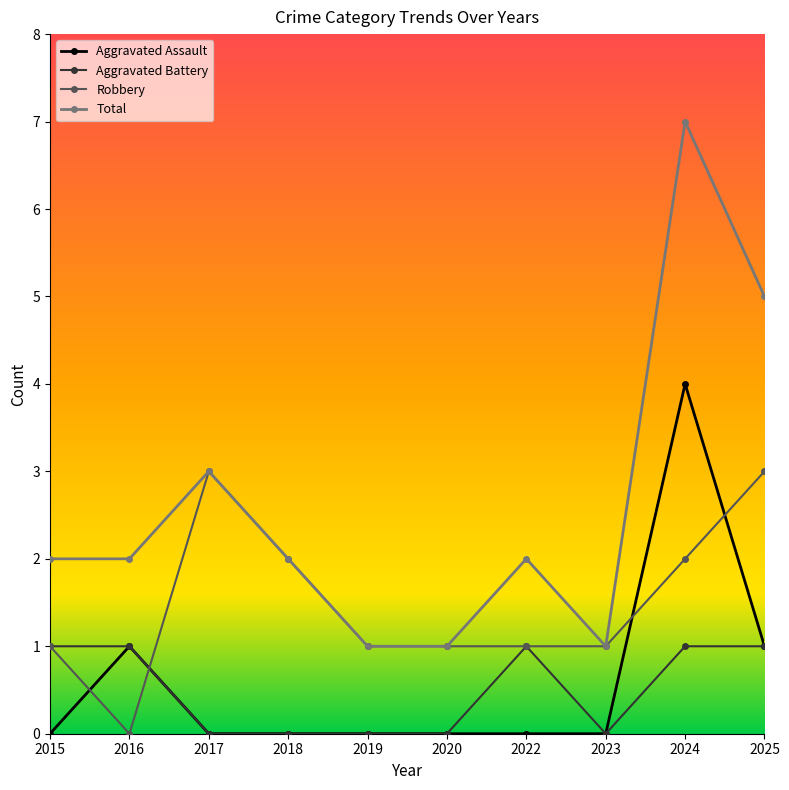

At which category does Aggravated Assault reach its first local peak?

2016